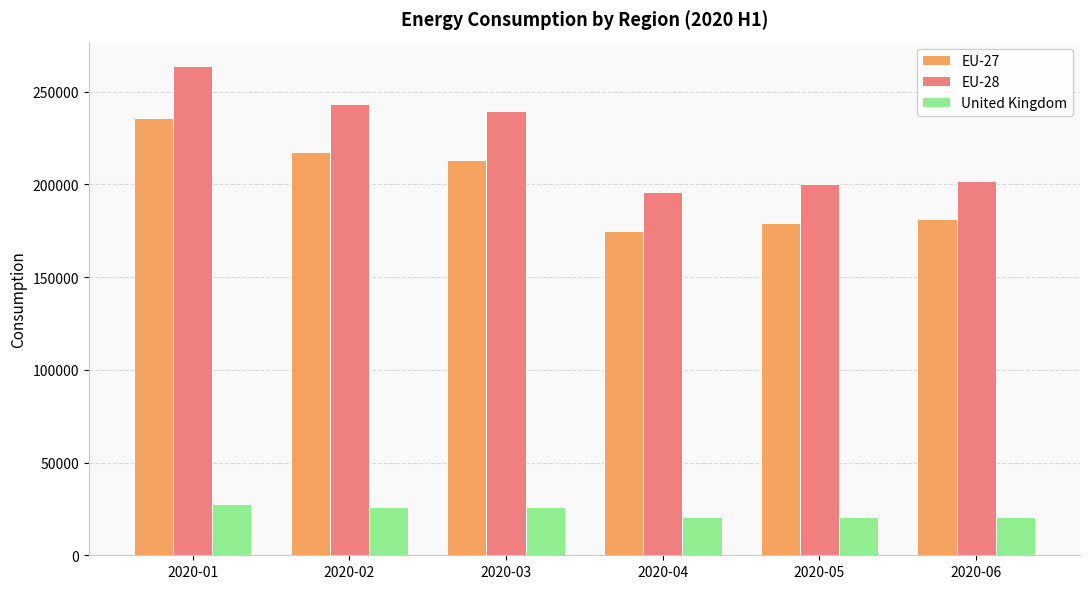

What is the value of the United Kingdom bar at the 5th from the left?

20792.2